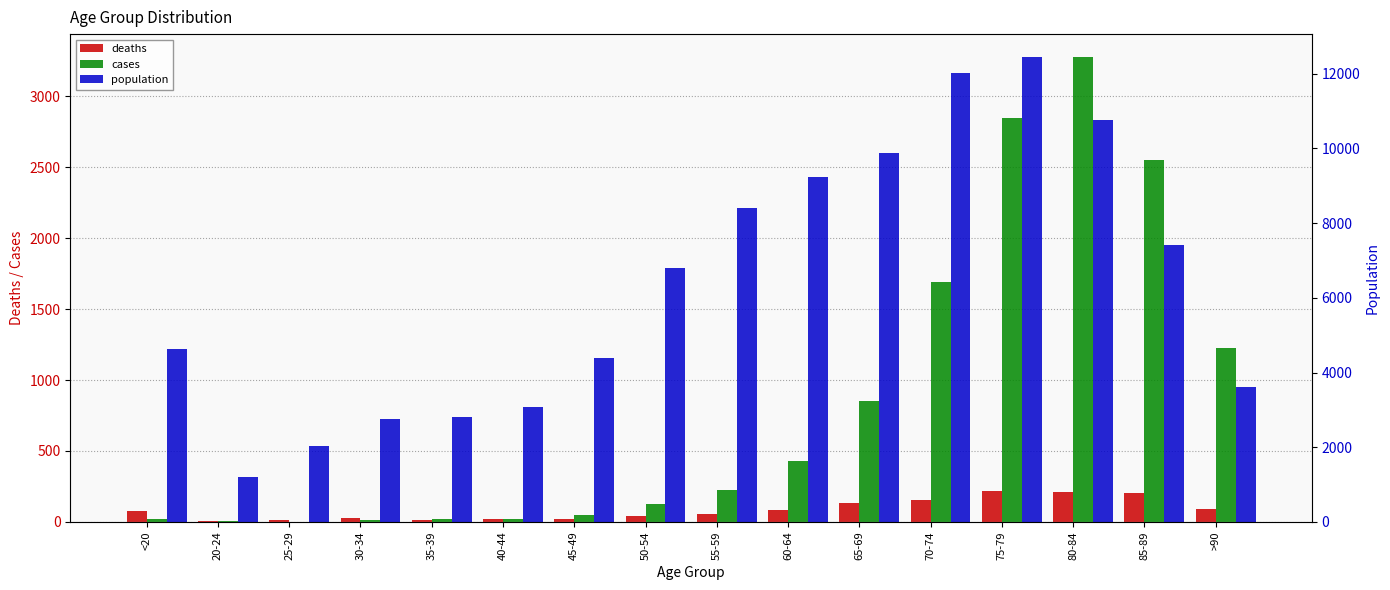

Does the chart contain stacked bars?

No